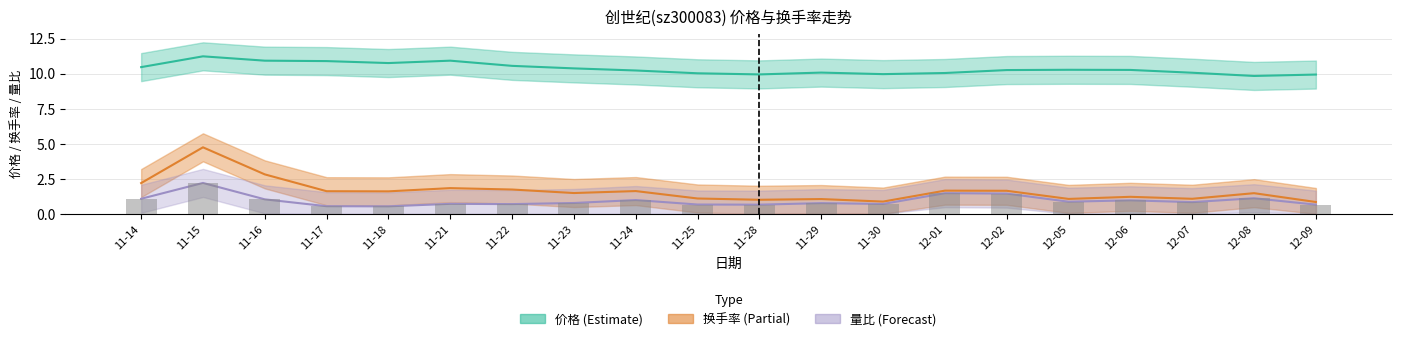

What is the difference between the 价格 values at 11-15 and 12-01?

1.2